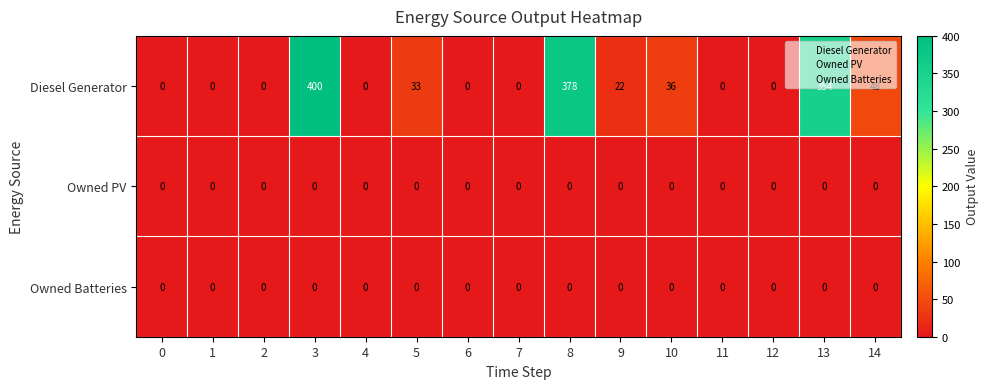

True or false: Diesel Generator has a value of -144 at 6.

False